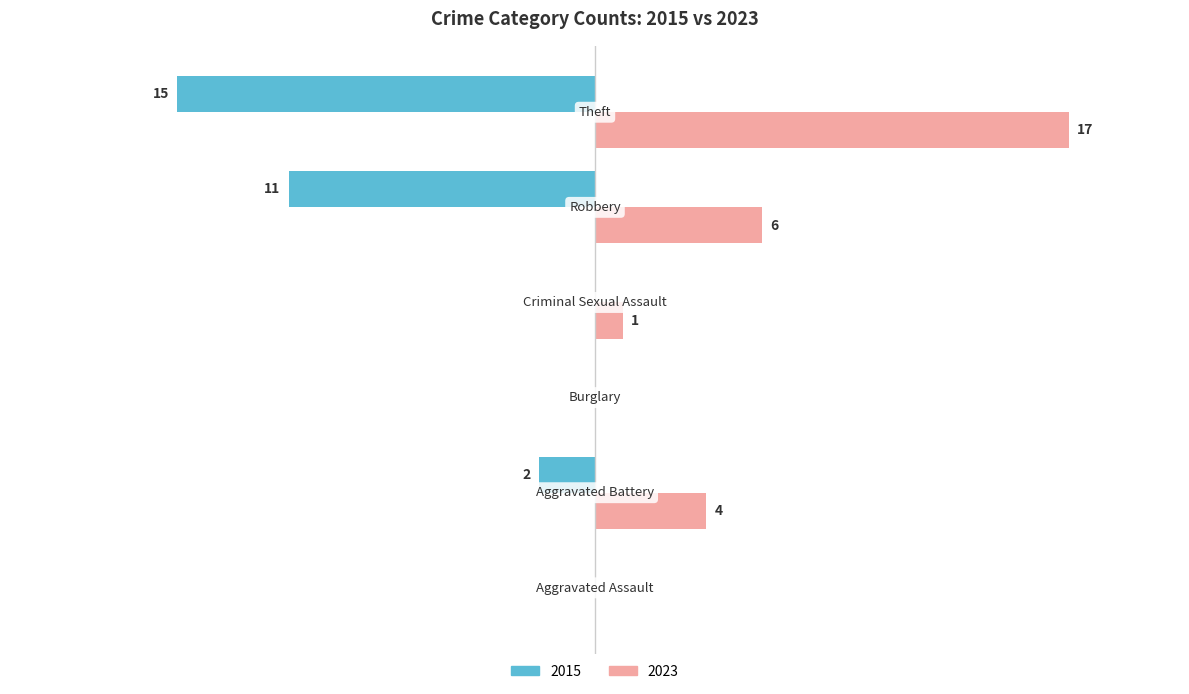

Reading left to right, list all the values displayed in this chart.

2015: 0	-2	0	0	-11	-15
2023: 0	4	0	1	6	17